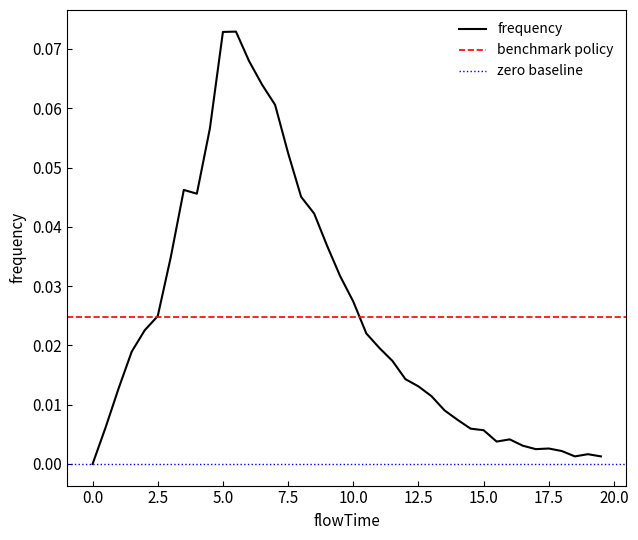

List the labels in order of value, largest first.

5.5, 5.0, 6.0, 6.5, 7.0, 4.5, 7.5, 3.5, 4.0, 8.0, 8.5, 9.0, 3.0, 9.5, 10.0, 2.5, 2.0, 10.5, 11.0, 1.5, 11.5, 12.0, 12.5, 1.0, 13.0, 13.5, 14.0, 0.5, 14.5, 15.0, 16.0, 15.5, 16.5, 17.5, 17.0, 18.0, 19.0, 18.5, 19.5, 0.0